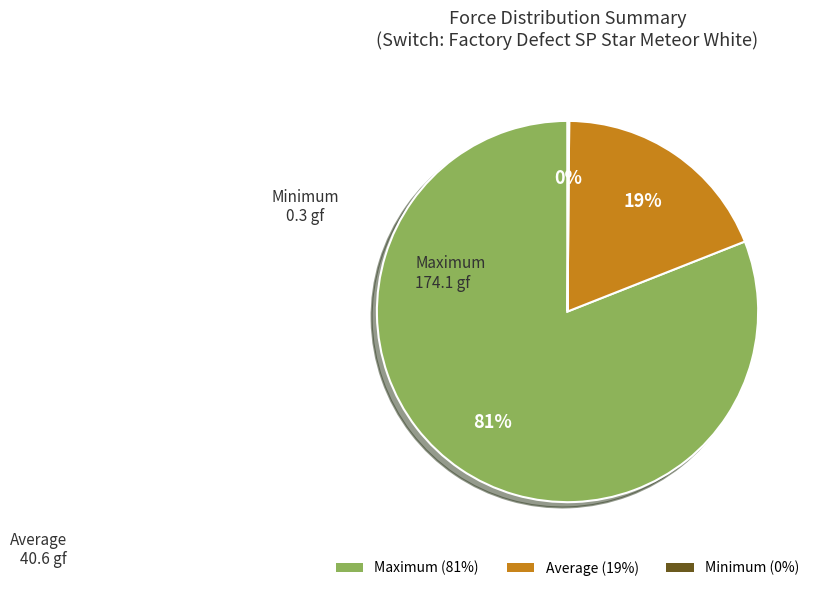

Does any single category account for the majority?

Yes